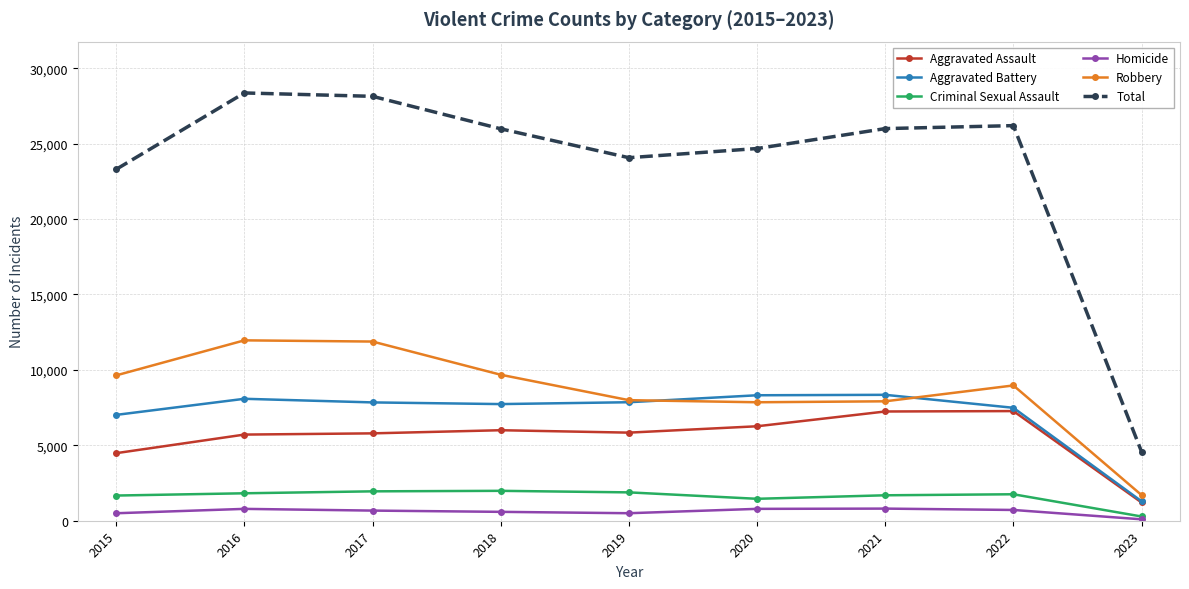

In Homicide, how many points are higher than both neighbors (excluding endpoints)?

2